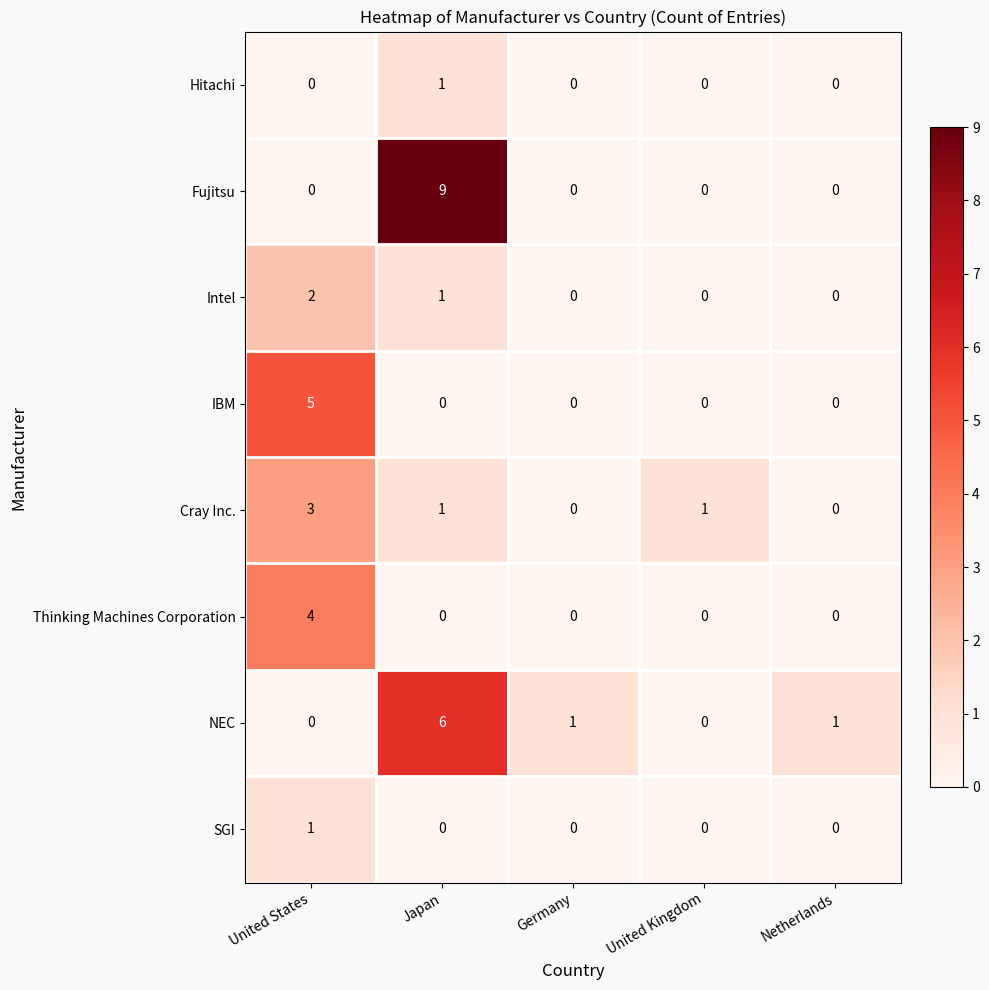

What is the sum of the NEC values at United States and Japan?

6